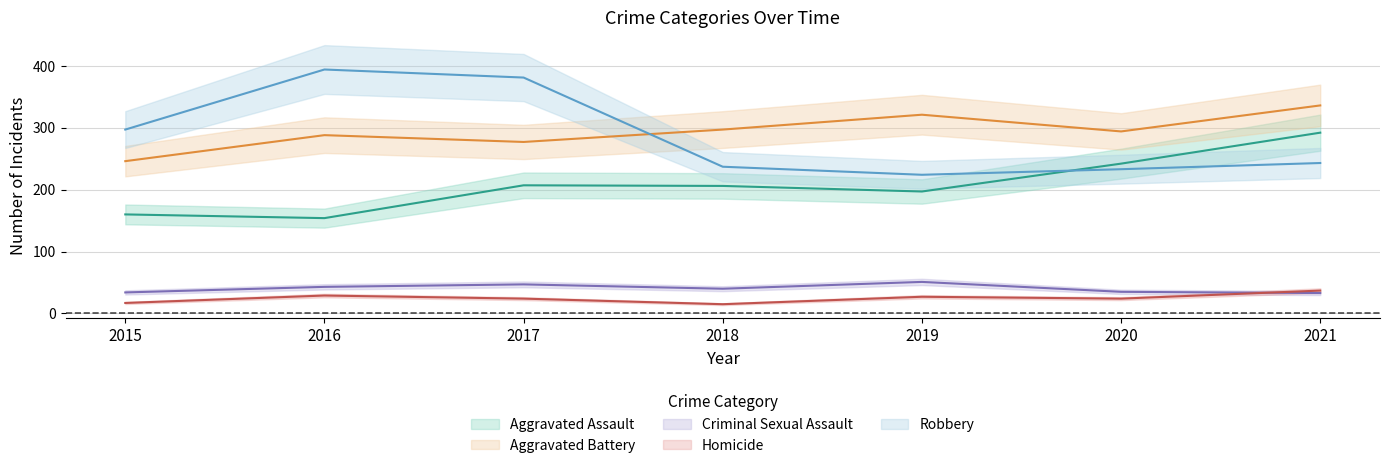

At how many categories does at least one series exceed 349?

2